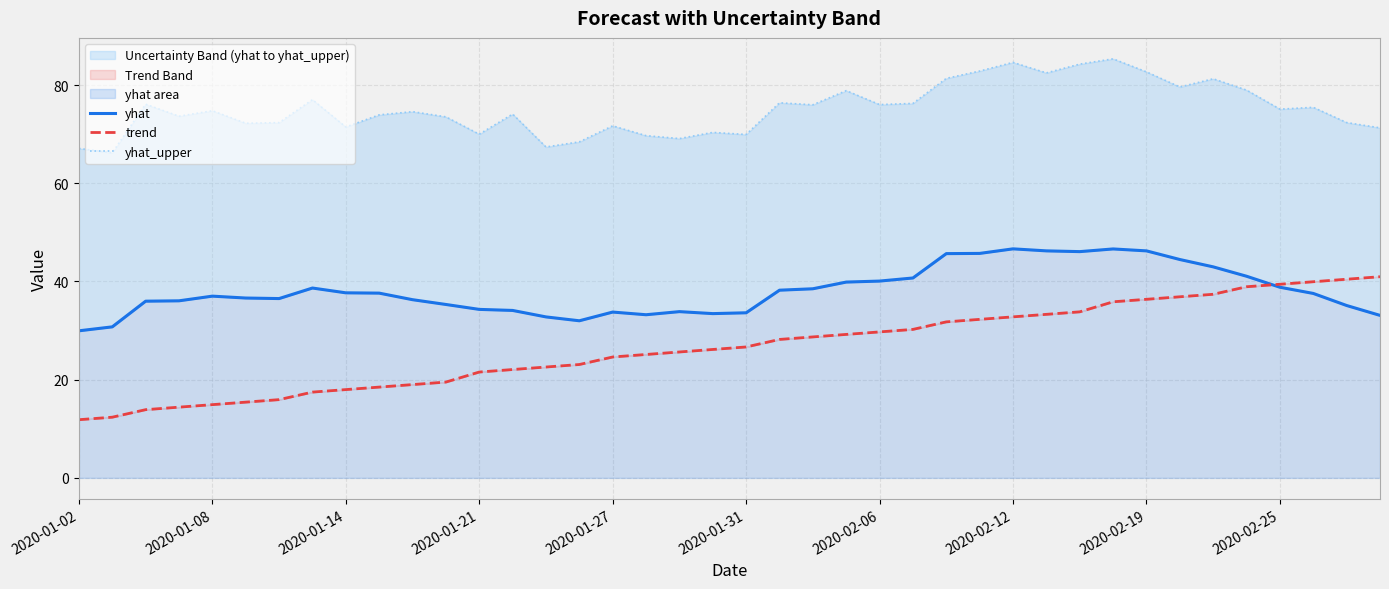

Which series has the largest total across all categories?

yhat_upper